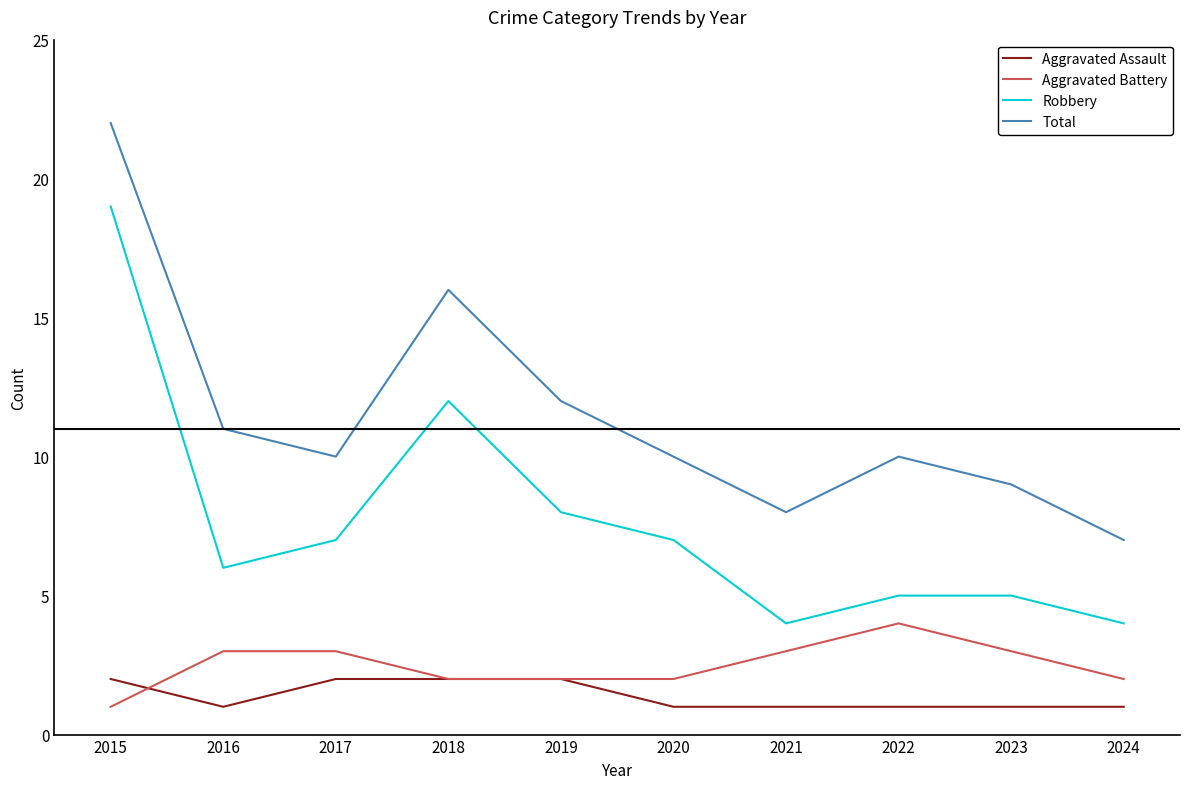

Reading left to right, extract all data points from this chart.

Aggravated Assault: 2	1	2	2	2	1	1	1	1	1
Aggravated Battery: 1	3	3	2	2	2	3	4	3	2
Robbery: 19	6	7	12	8	7	4	5	5	4
Total: 22	11	10	16	12	10	8	10	9	7